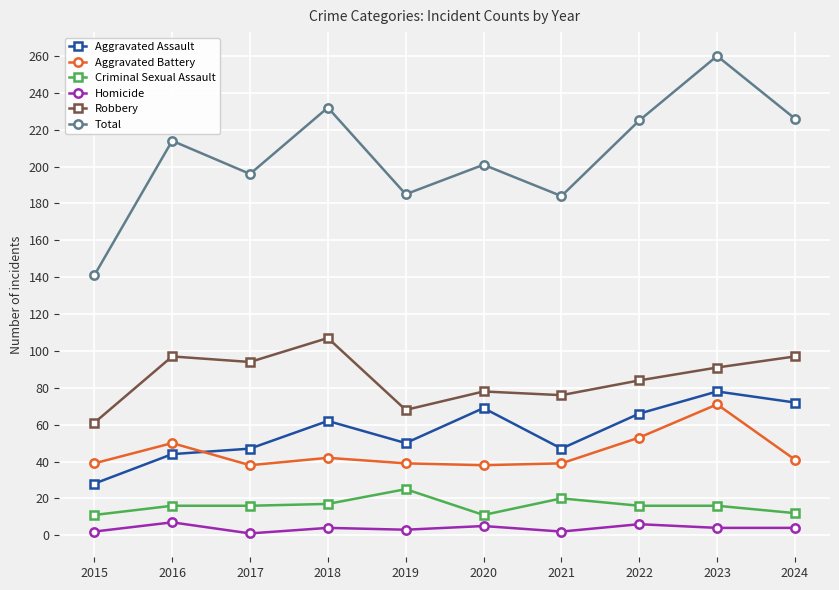

What is the total value across all series at 2020?

402